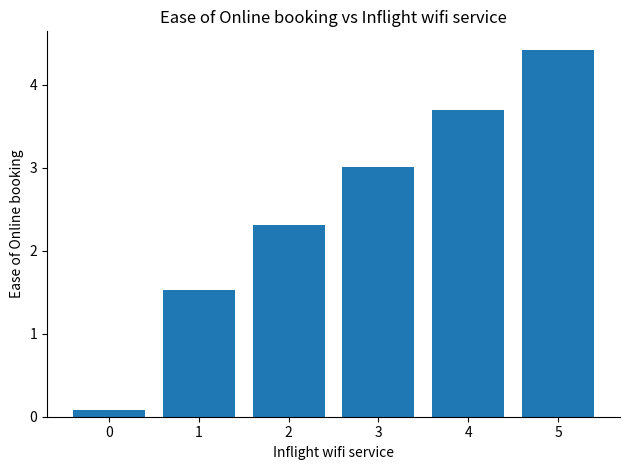

What is the difference between the maximum and minimum values?

4.3